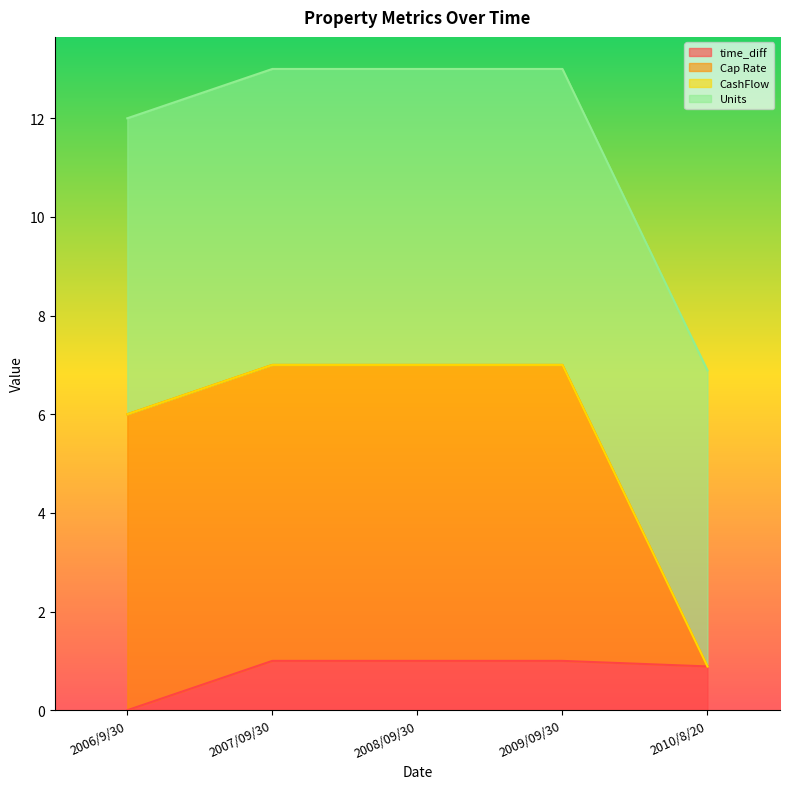

At which category does the chart reach its minimum across all series?

2006/9/30